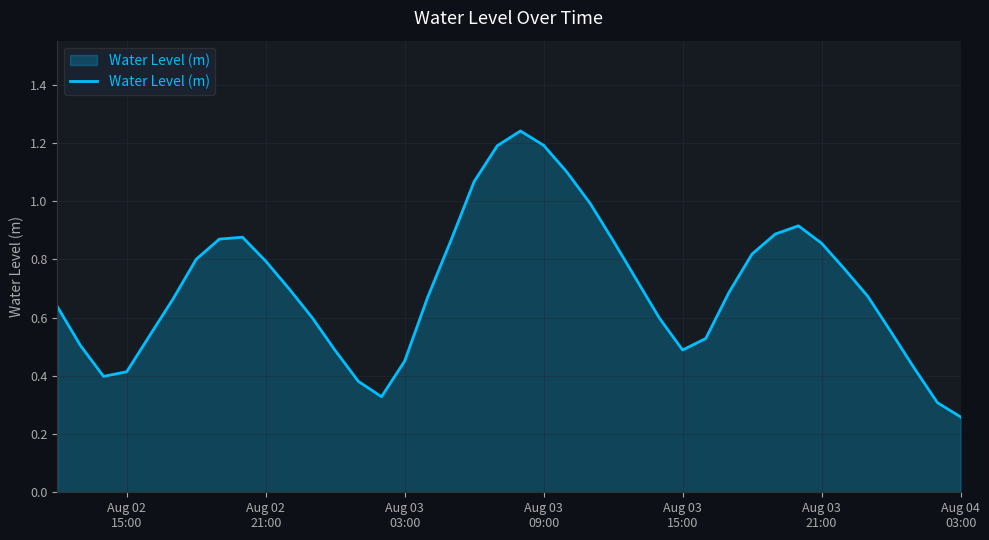

What is the difference between the maximum and minimum values?

1.0